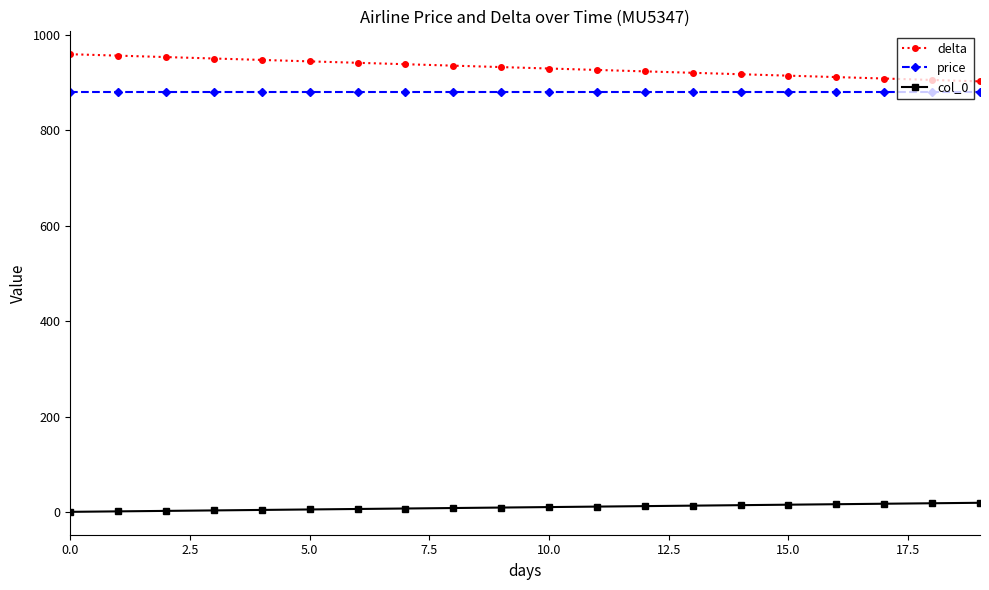

Which series has the largest total across all categories?

delta